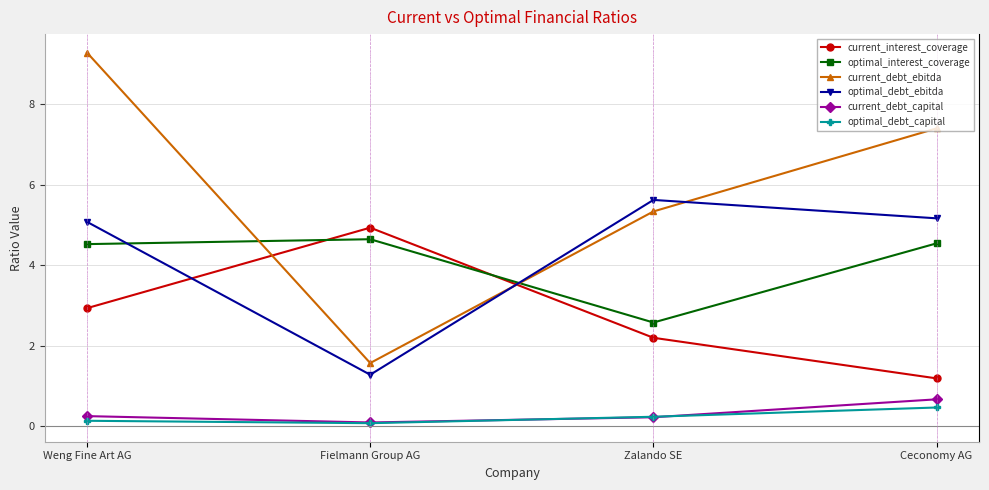

What is the lowest value of the optimal_interest_coverage series?

2.6